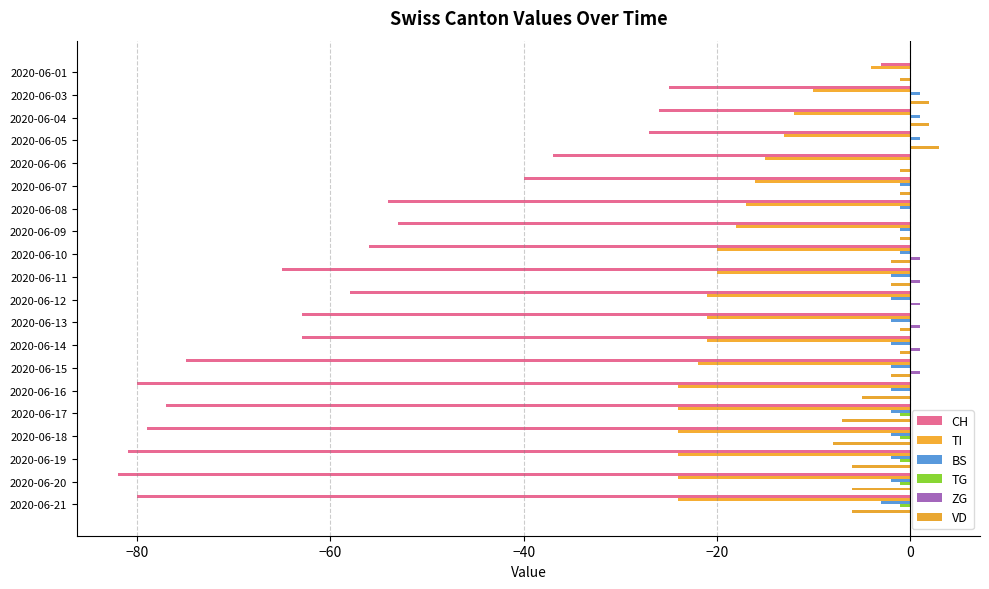

Which series has the largest range (max minus min)?

CH